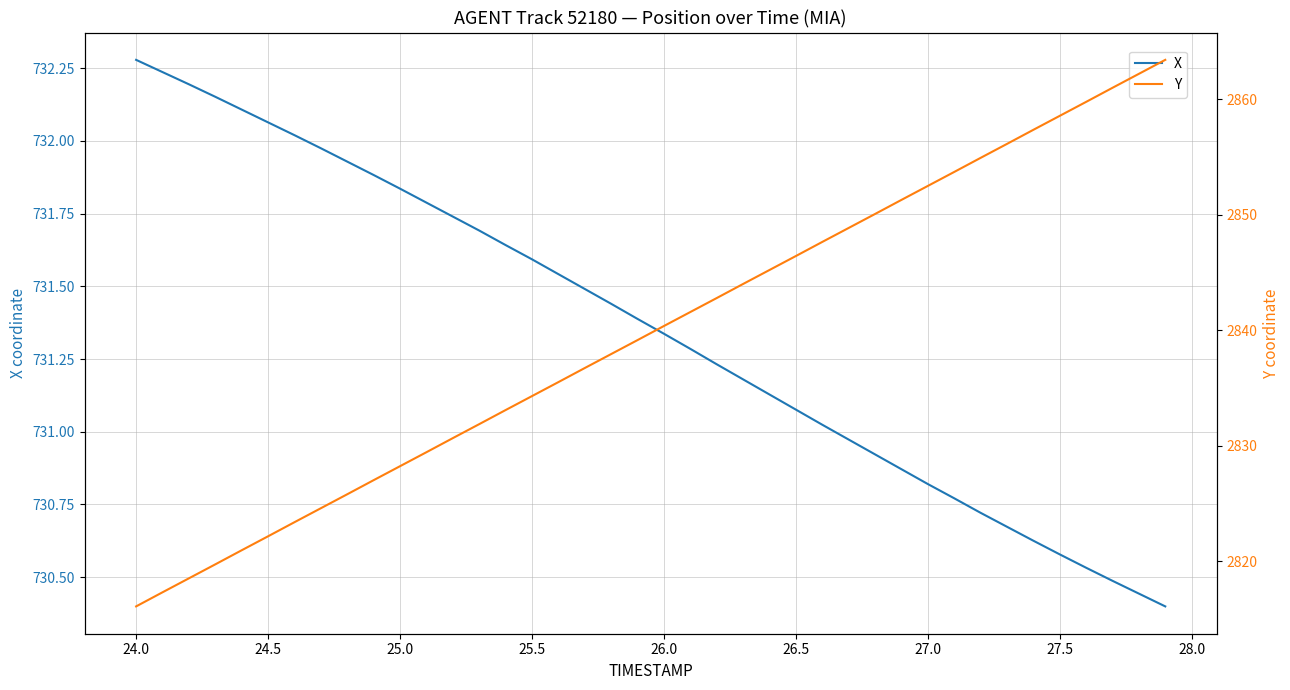

The X series shows 484.9 at 24.5. True or false?

False